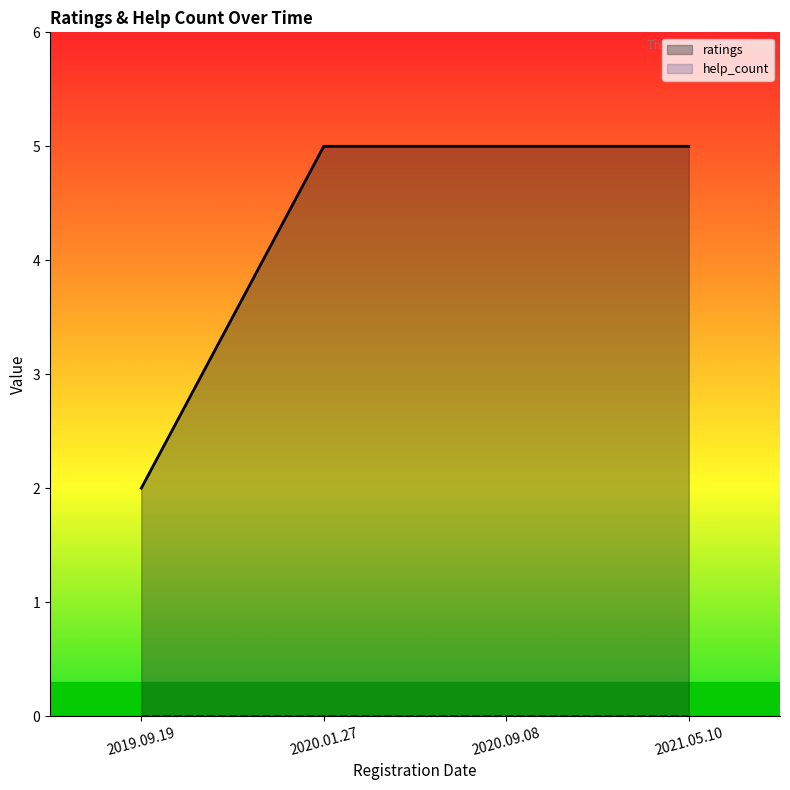

Reading left to right, what are all the values shown in this chart?

ratings: 2	5	5	5
help_count: 0	0	0	0